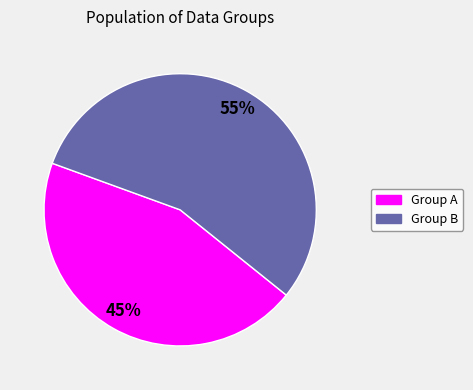

To the nearest percent, what is the difference between the largest and smallest slice percentages?

10%